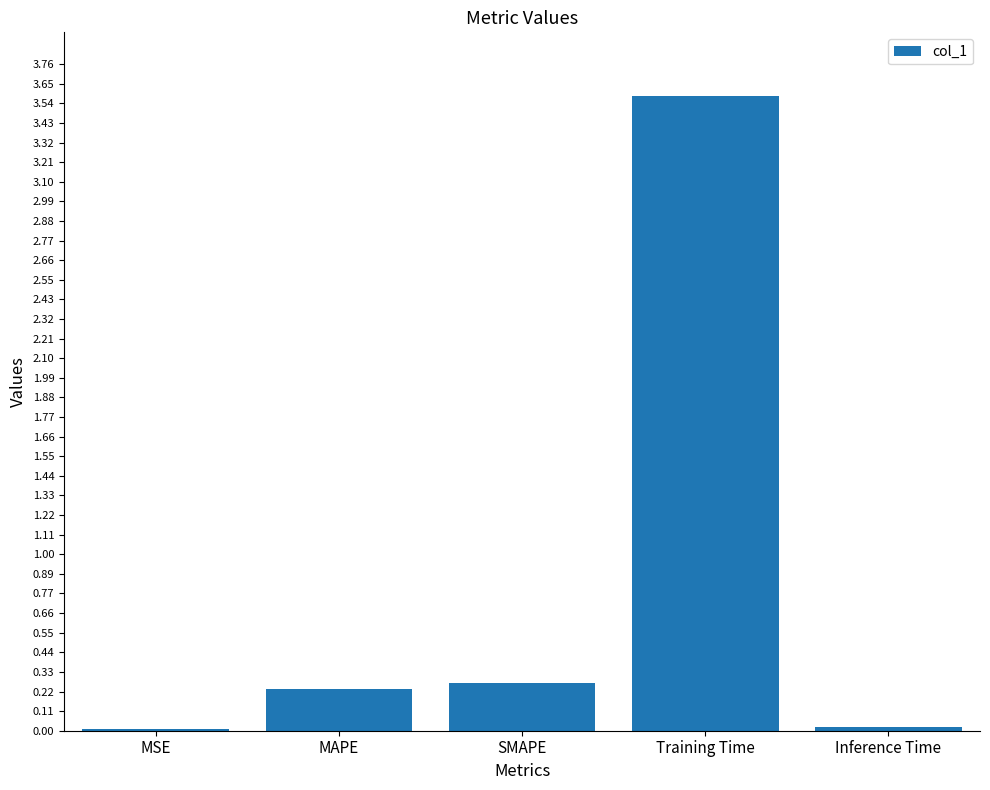

Which has a higher value, MAPE or Inference Time?

MAPE